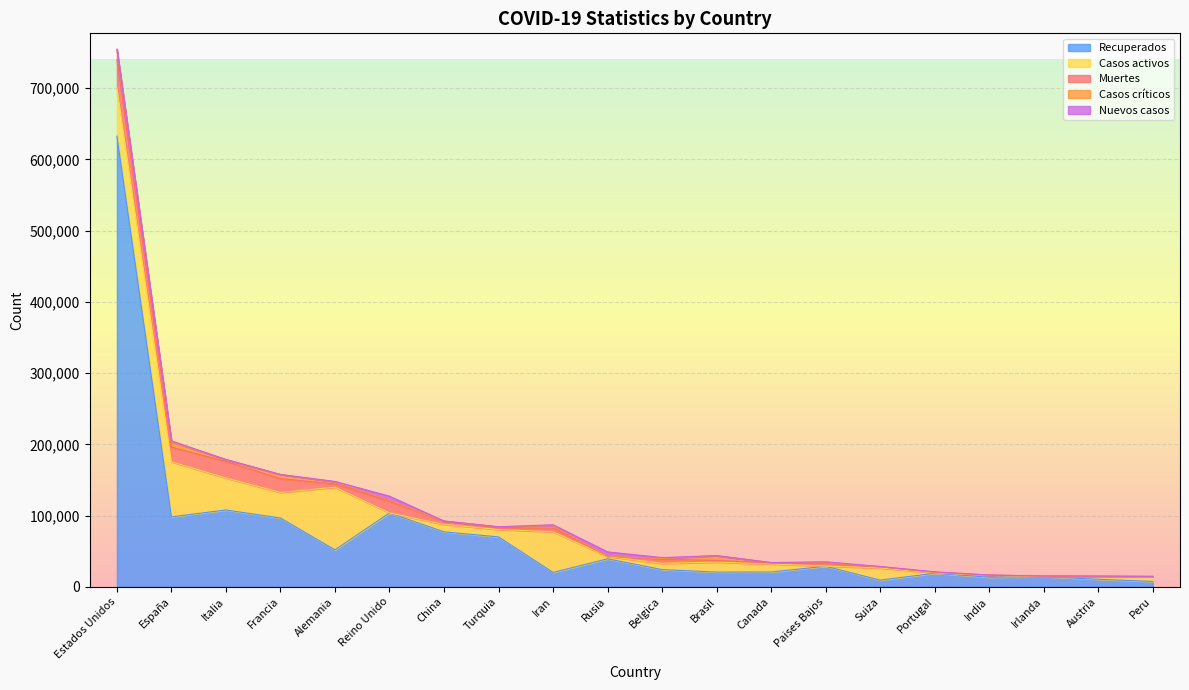

The value of Casos activos at Alemania is 88000. True or false?

True